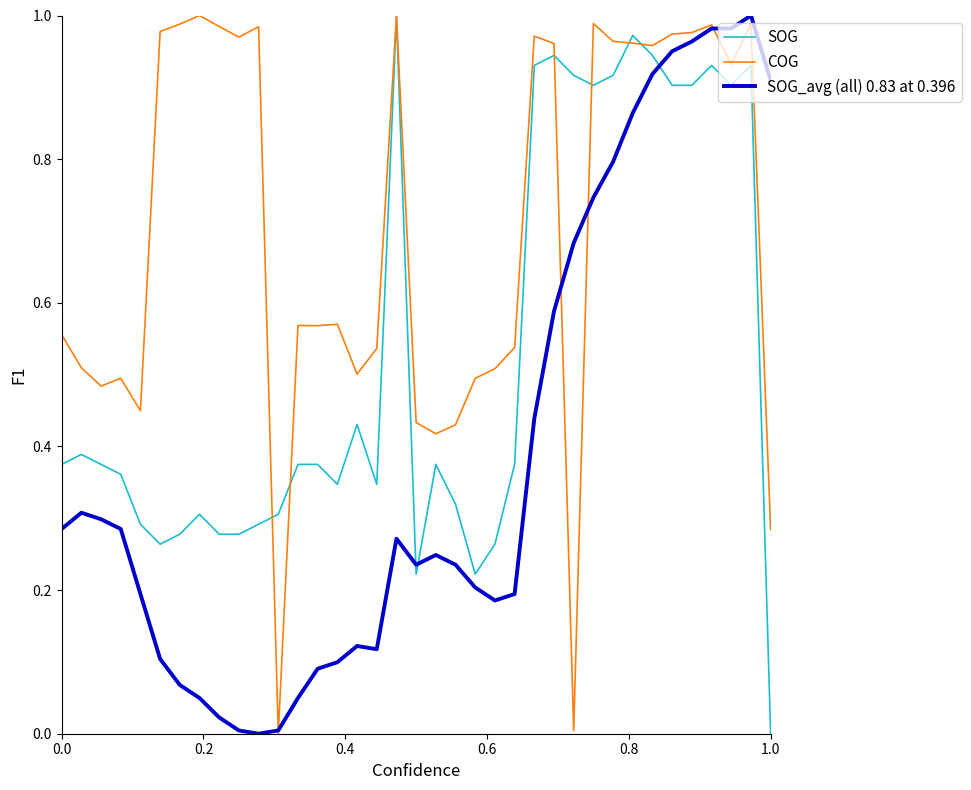

After their last crossing, which series has the higher values: SOG or SOG_avg (all) 0.83 at 0.396?

SOG_avg (all) 0.83 at 0.396